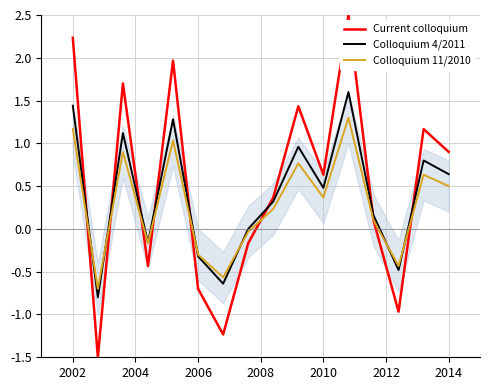

The Colloquium 11/2010 series shows -0.3 at 2006. True or false?

True